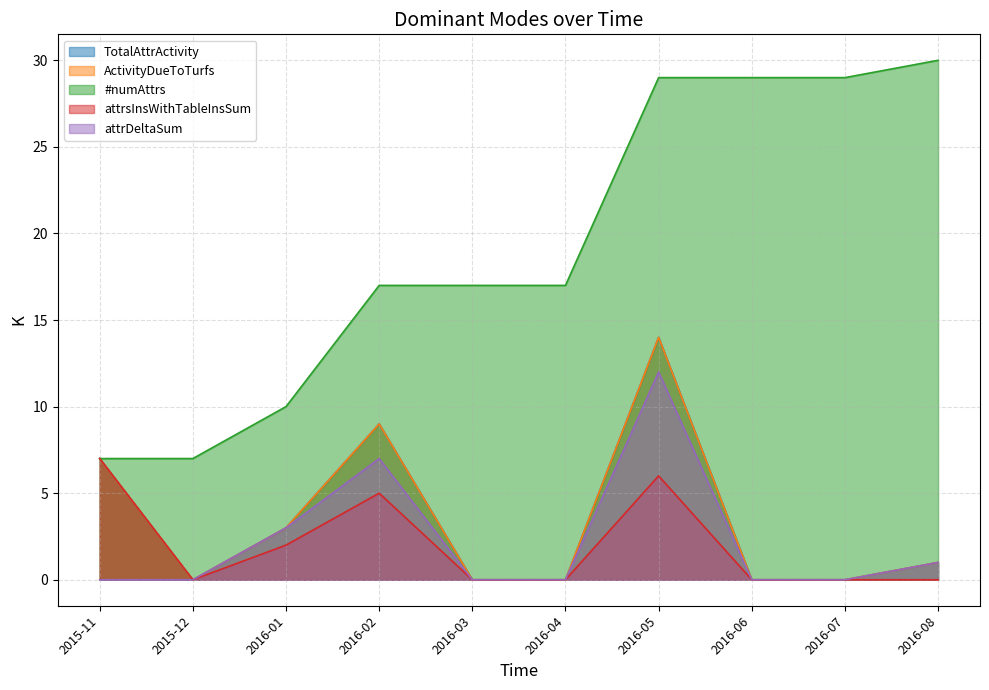

At 2016-02, list the series in order from smallest to largest.

attrsInsWithTableInsSum, attrDeltaSum, TotalAttrActivity, ActivityDueToTurfs, #numAttrs